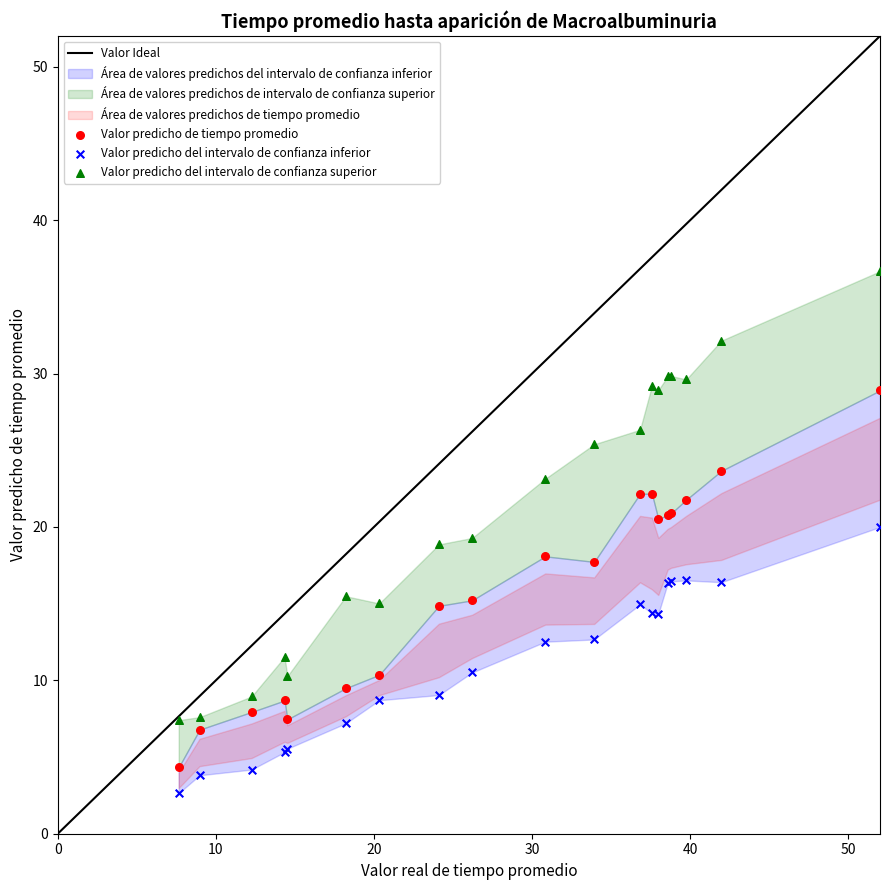

What is the X range (max minus min) for the scatter plot?

44.4